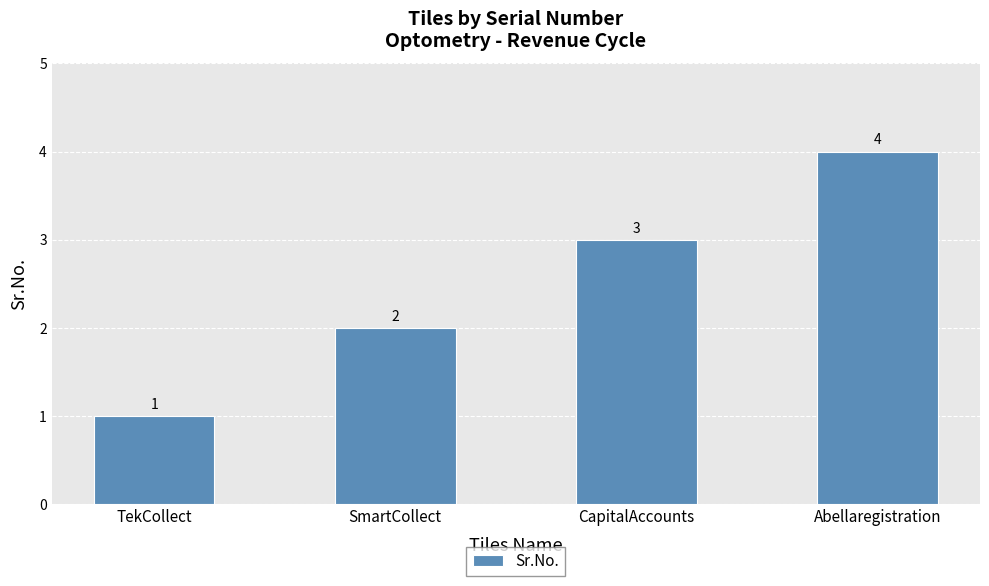

How many data points does each series have?

4